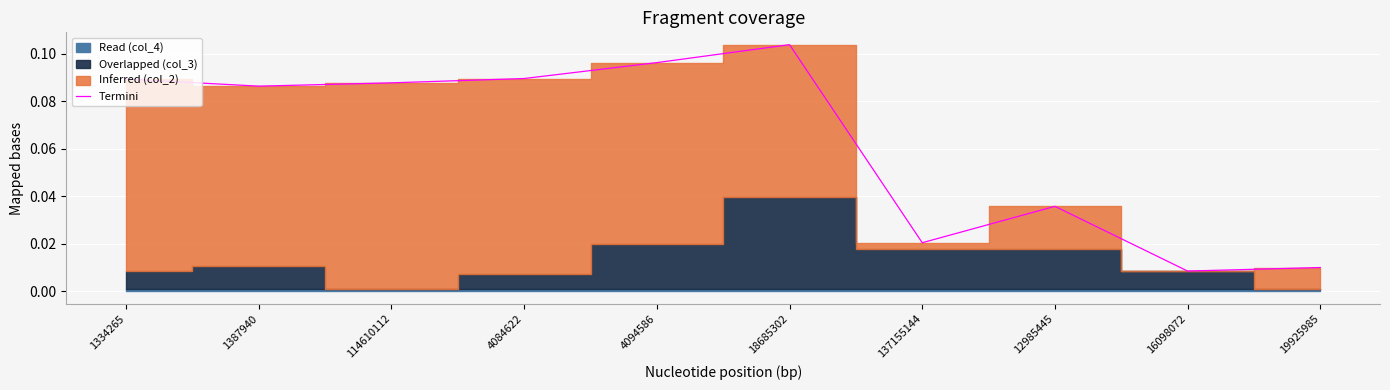

Where is the data nearest to the value 0?

16098072